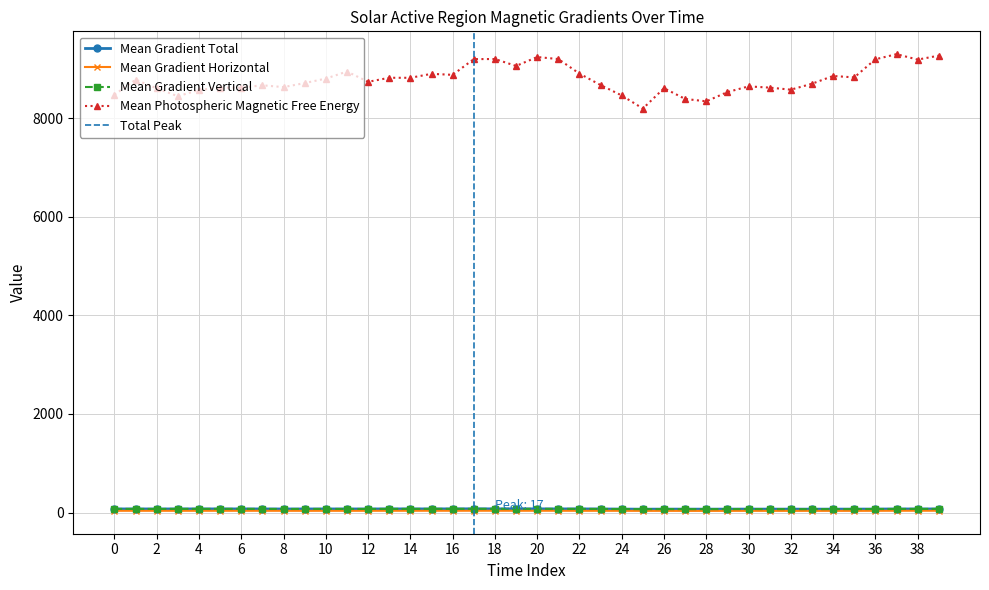

What is the average value of the Mean Gradient Total series?

73.5